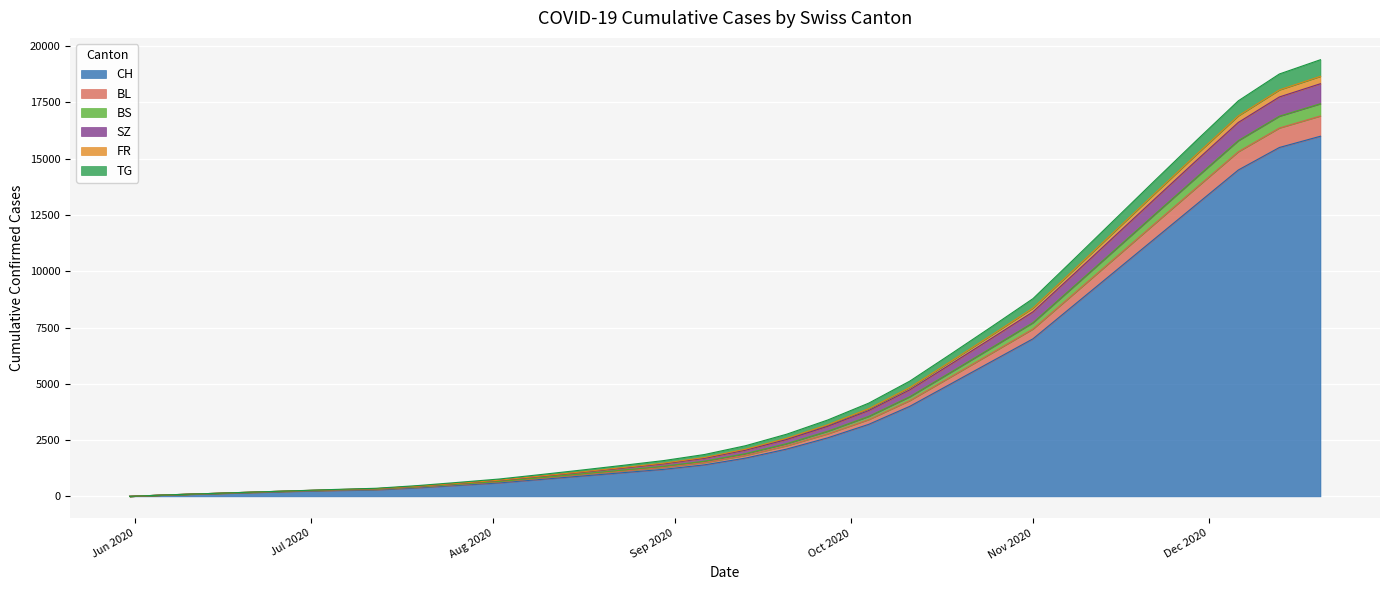

Where is FR nearest to the value 8722?

2020-11-08